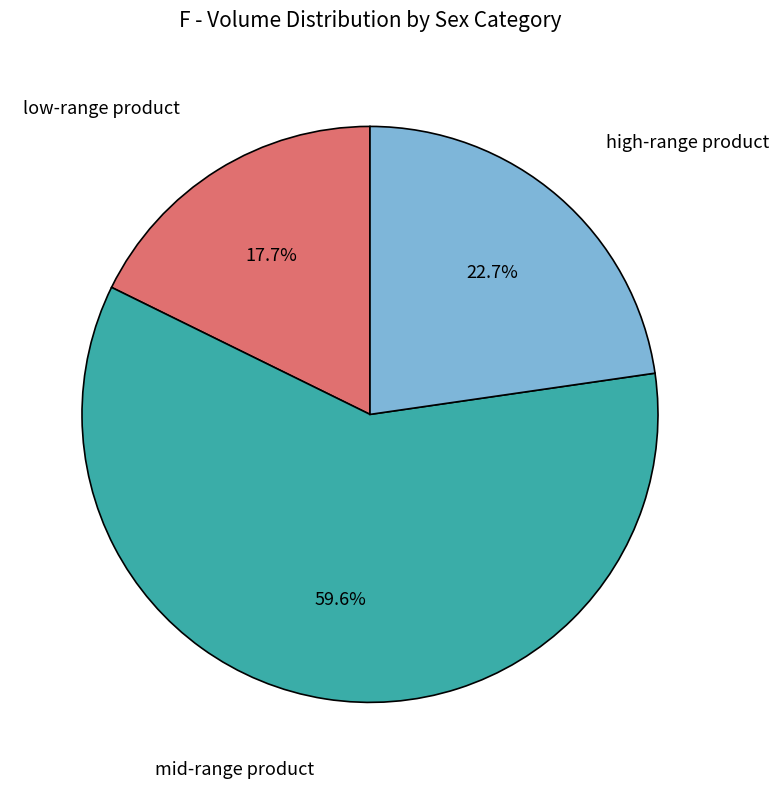

Does any single category account for the majority?

Yes